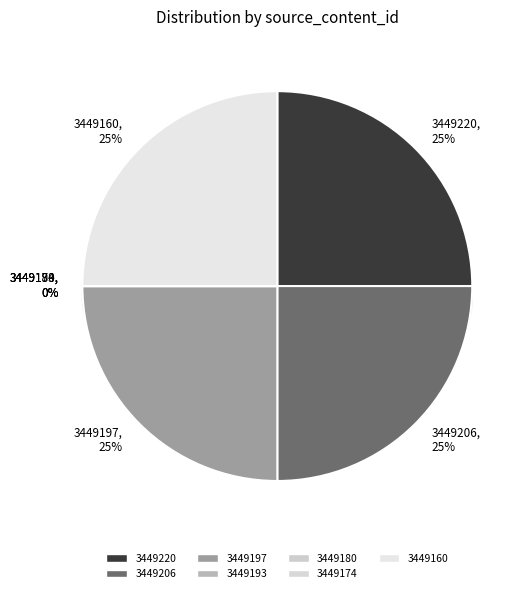

How many segments does this pie chart have?

7